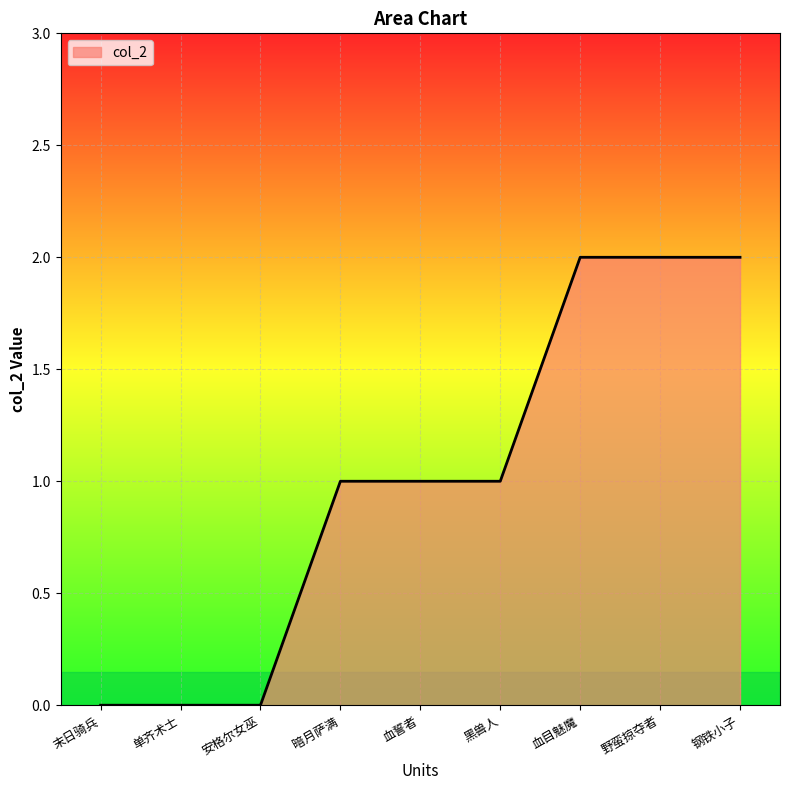

How many values are between 0 and 2?

9